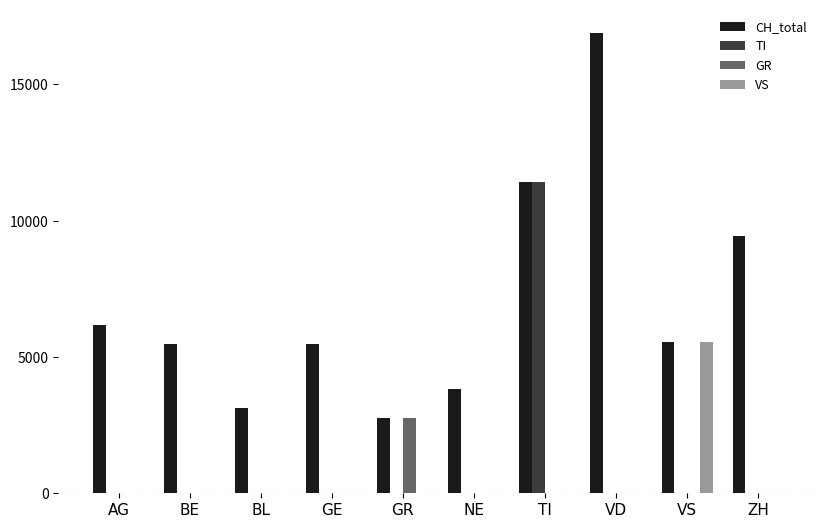

What is the spread (max minus min) of values at NE?

3820